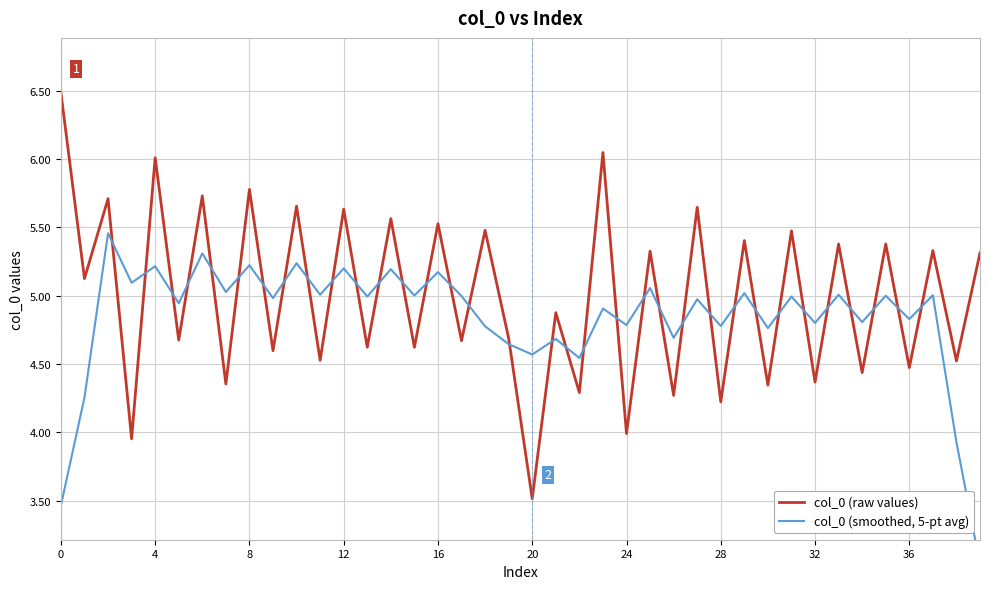

Which series ends up on top after the final intersection of col_0 (raw values) and col_0 (smoothed, 5-pt avg)?

col_0 (raw values)